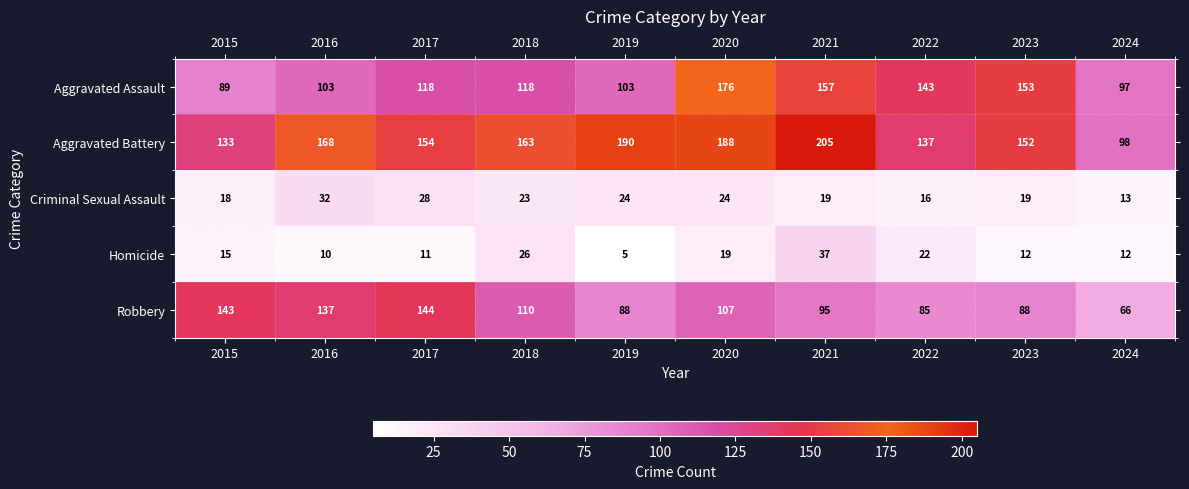

The Aggravated Assault series shows 46 at 2021. True or false?

False